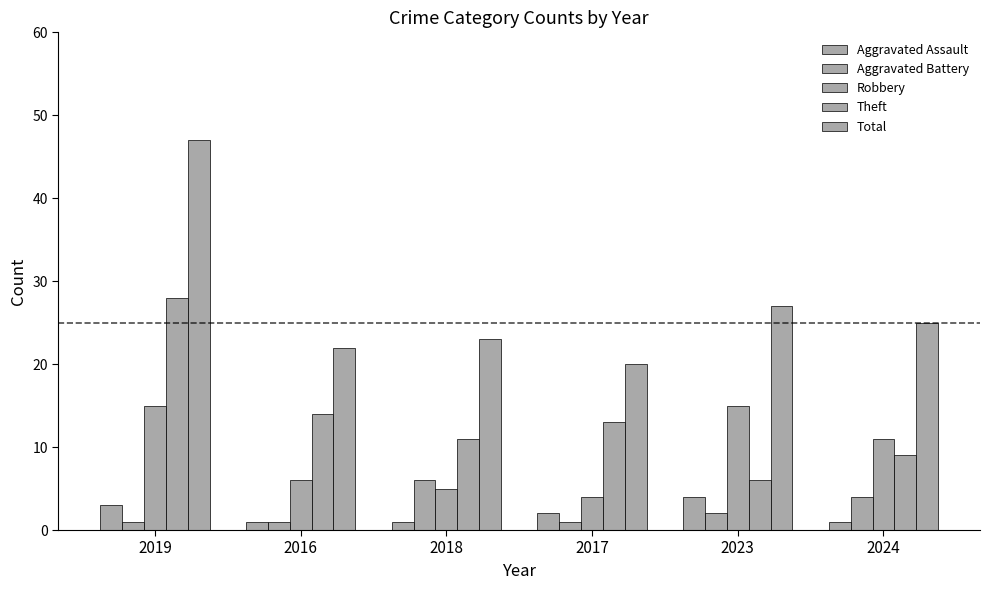

Does the chart contain any negative values?

No